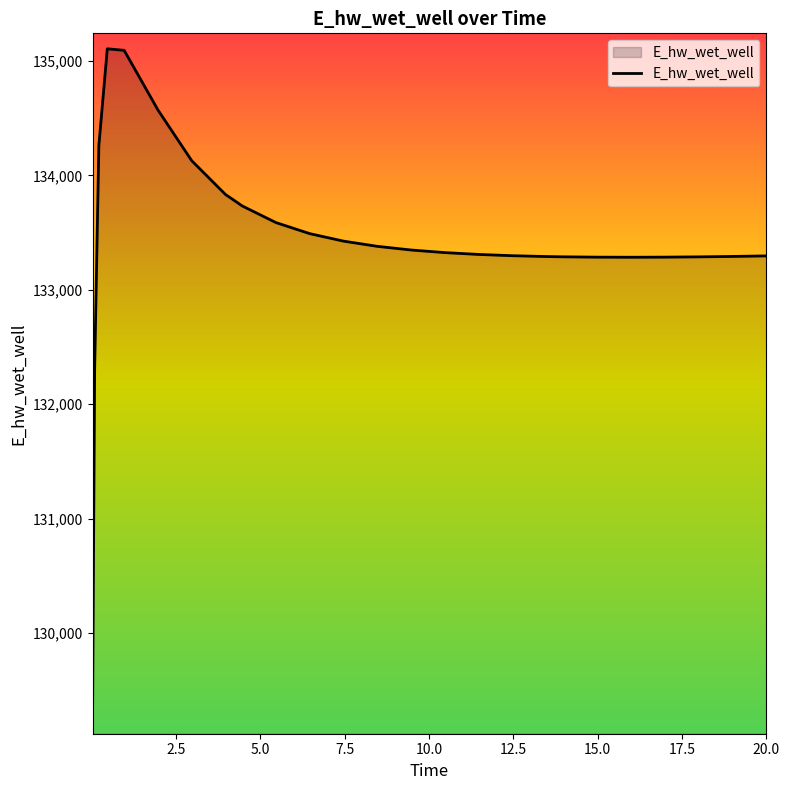

What is the minimum value shown in the chart?

129248.6